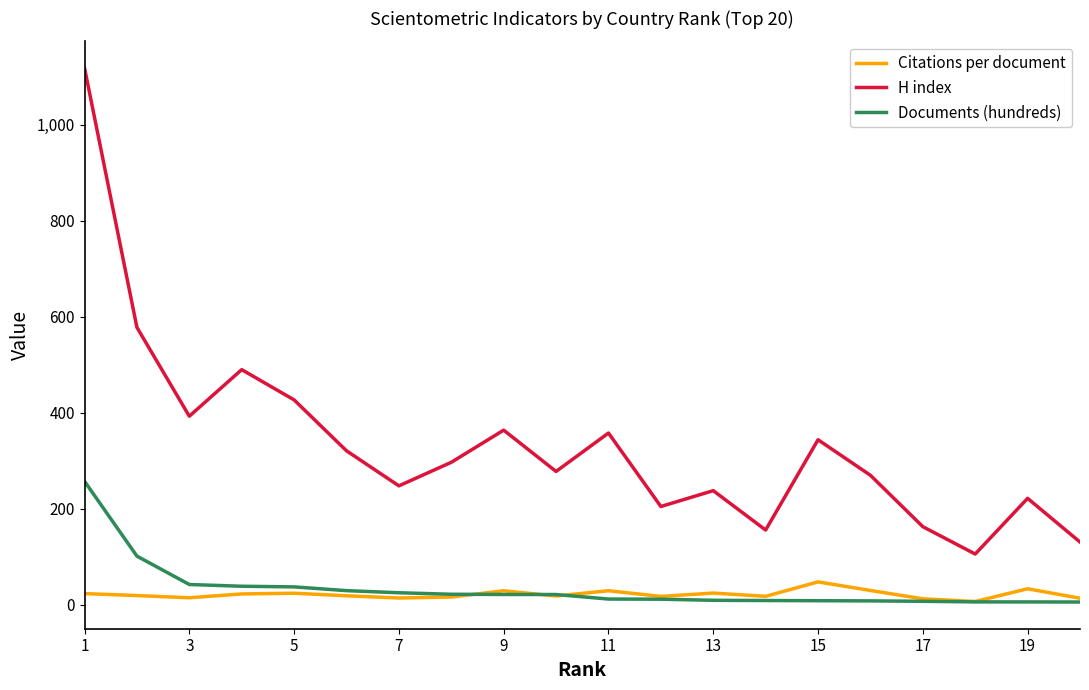

What is the difference between the maximum and minimum values in the Citations per document series?

40.9